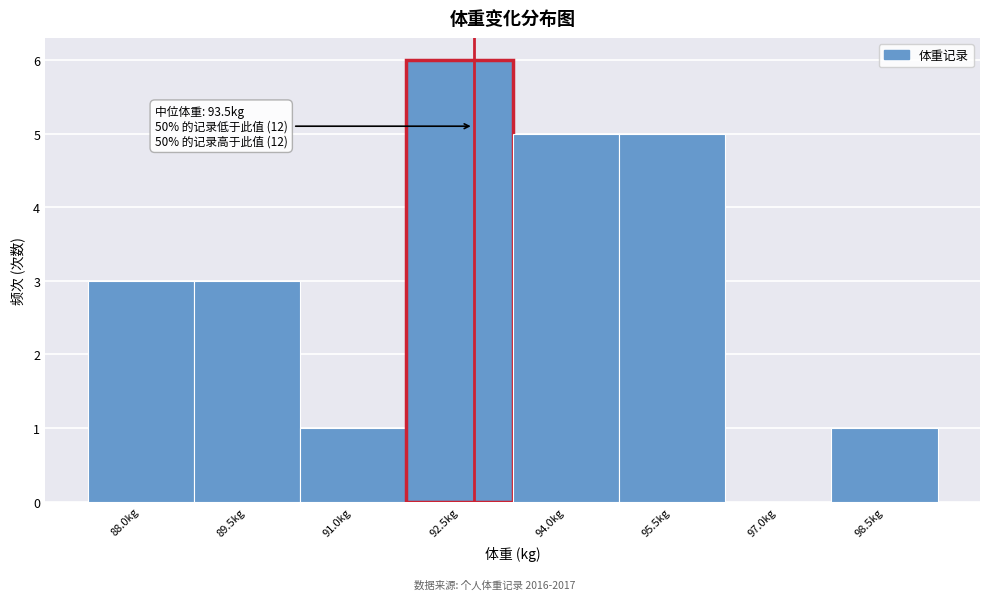

Reading left to right, what are all the values shown in this chart?

88.0kg=3	89.5kg=3	91.0kg=1	92.5kg=6	94.0kg=5	95.5kg=5	97.0kg=0	98.5kg=1